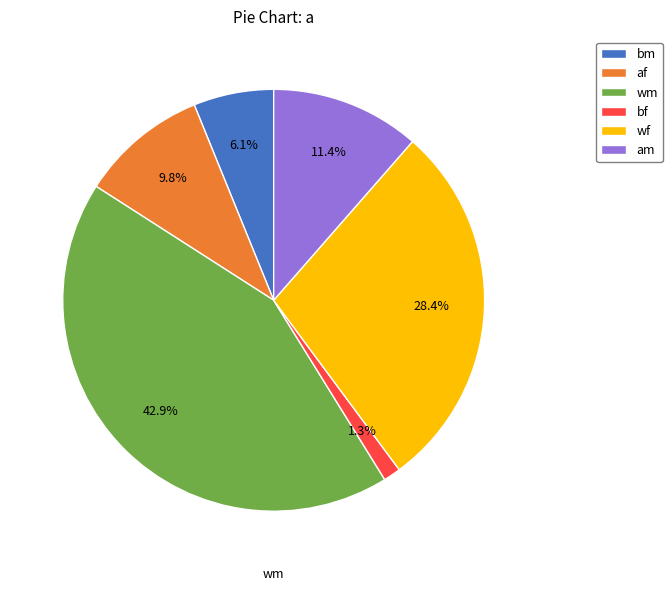

Which has a higher value, bf or af?

af